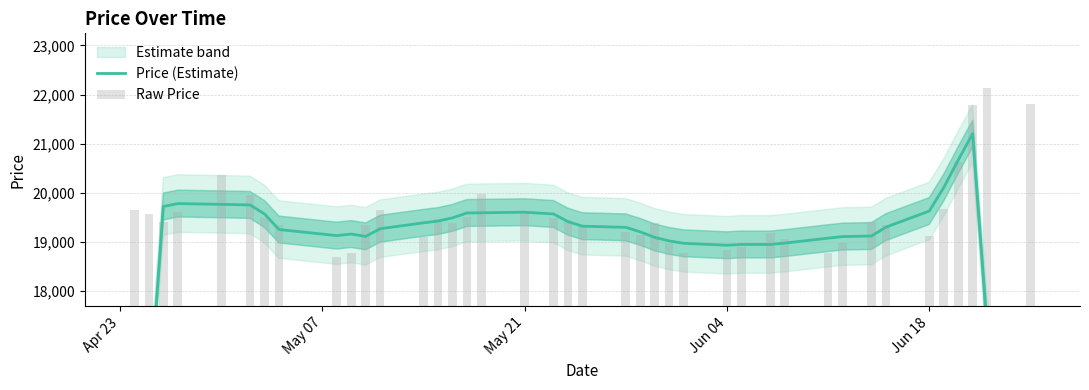

Rank the series by their maximum value, from highest to lowest.

Raw Price, Price (Estimate)